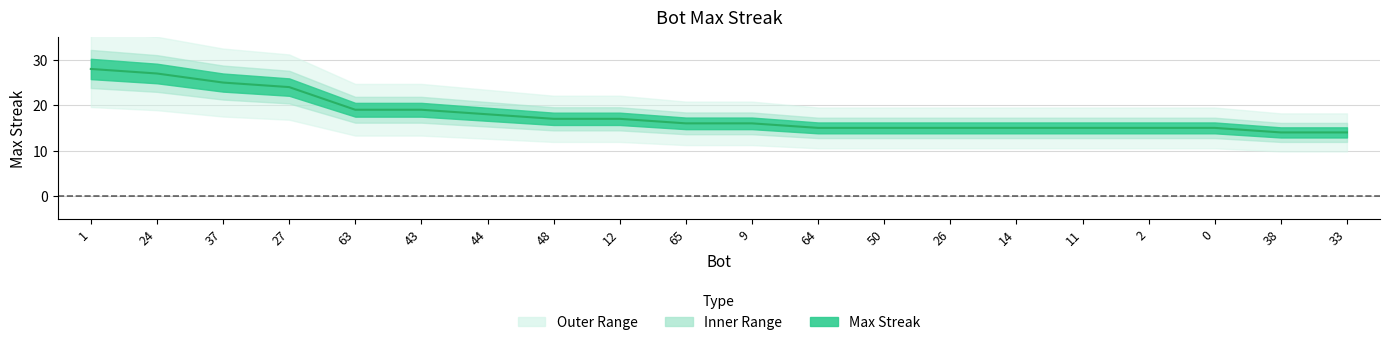

What is the change in value from 1 to 12?

-11